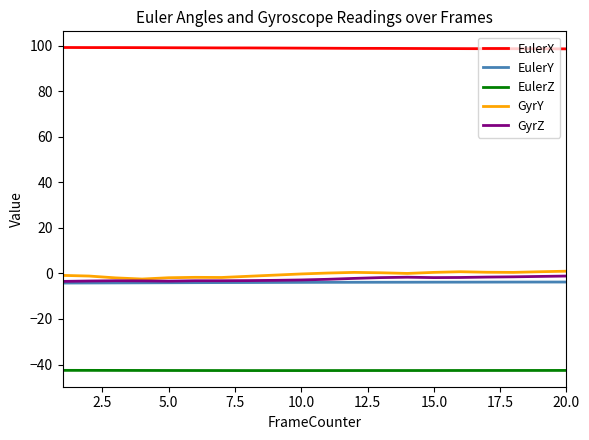

True or false: EulerZ and EulerY intersect in this chart.

False